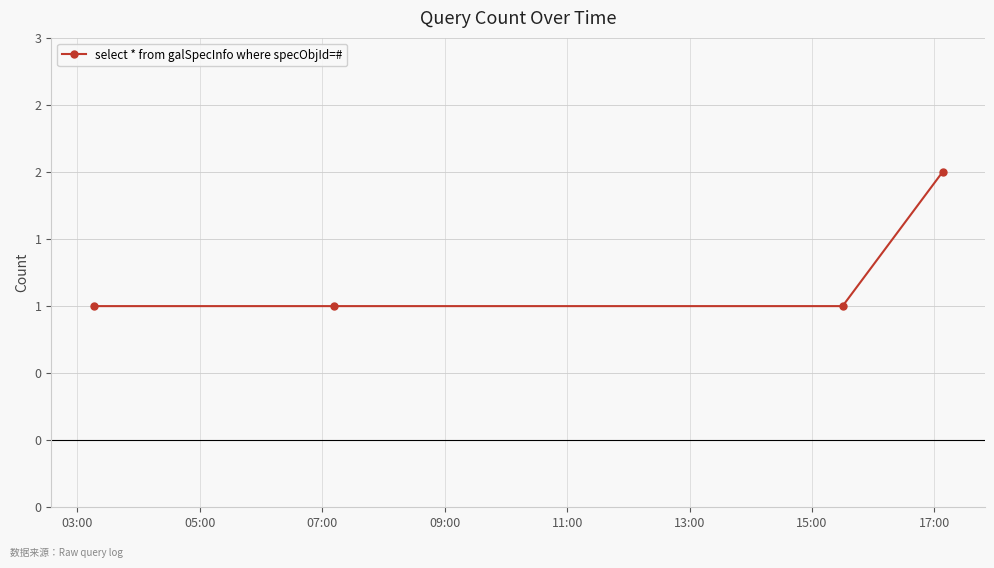

Does the chart have visible grid lines?

Yes